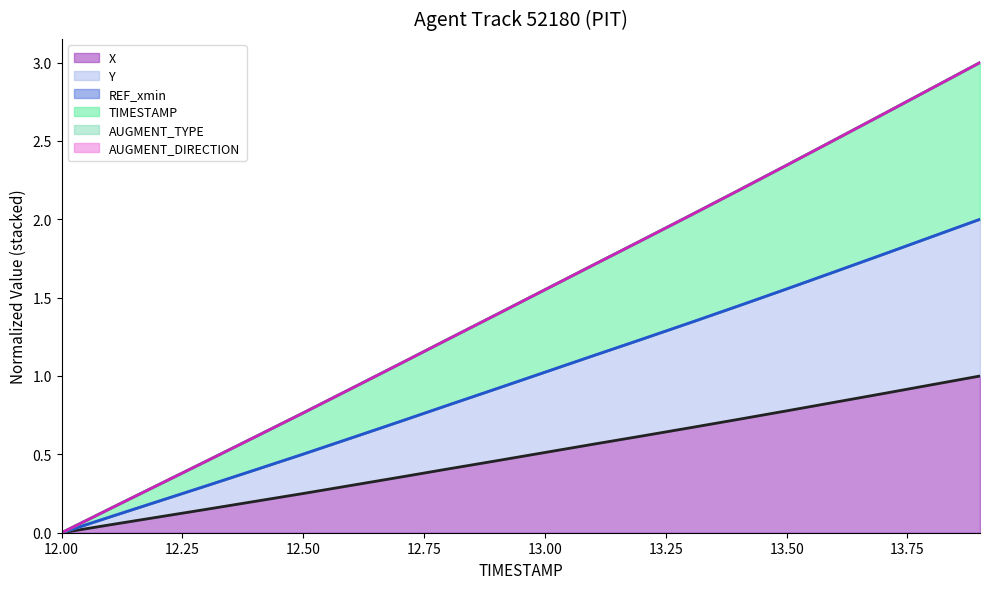

What is the average value of the TIMESTAMP series?

1.5